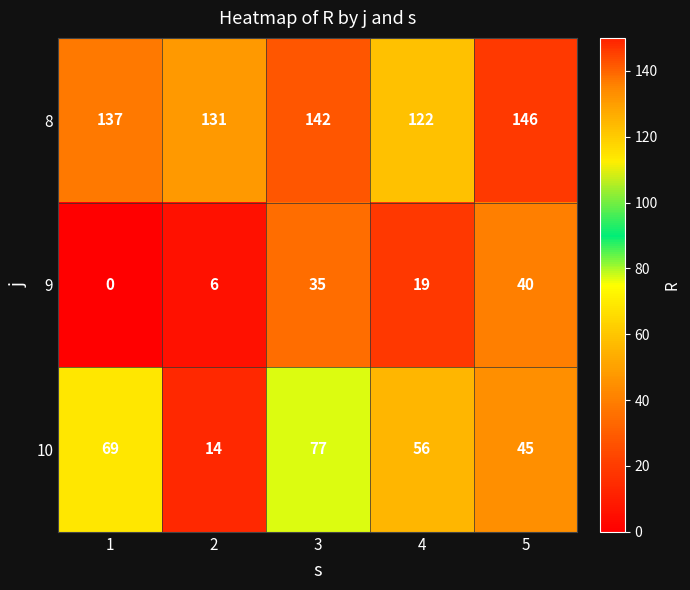

What is the sum of the 10 values at 2 and 4?

70